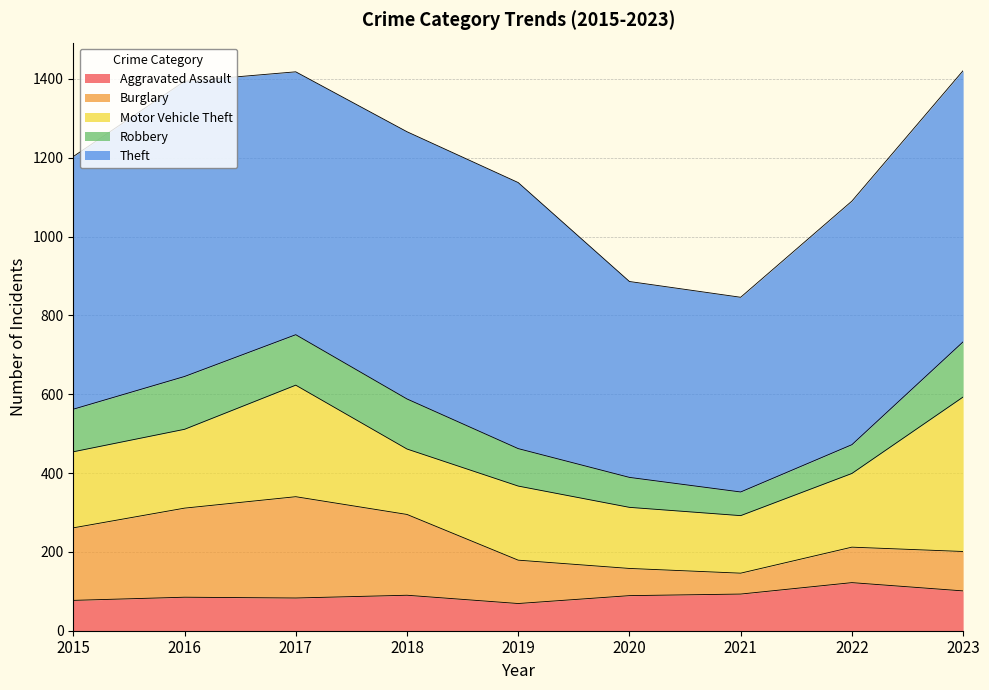

Does the chart display data point markers on the line(s)?

No